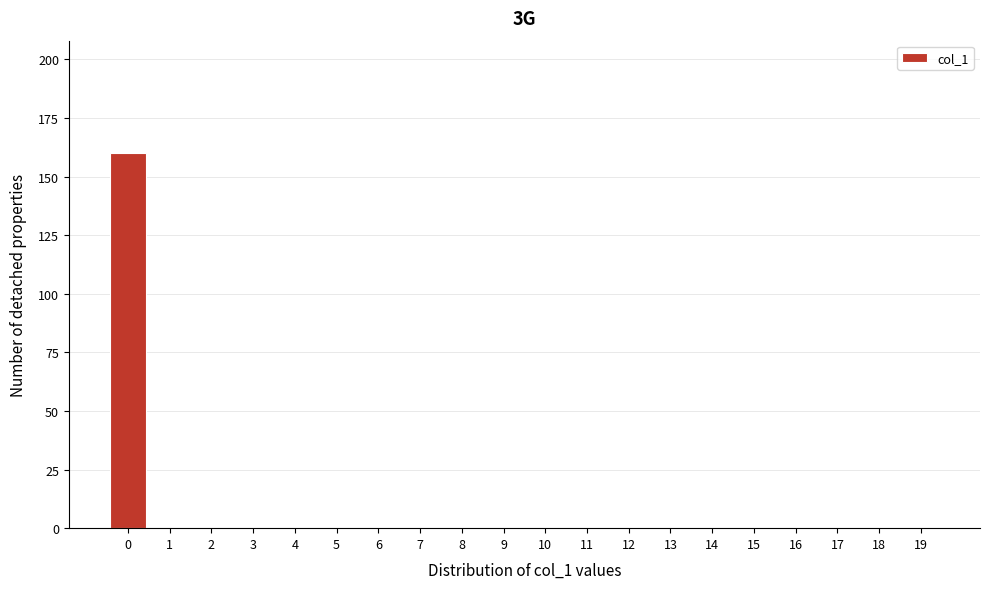

Reading right to left, transcribe all the data shown in this chart.

19=0	18=0	17=0	16=0	15=0	14=0	13=0	12=0	11=0	10=0	9=0	8=0	7=0	6=0	5=0	4=0	3=0	2=0	1=0	0=160